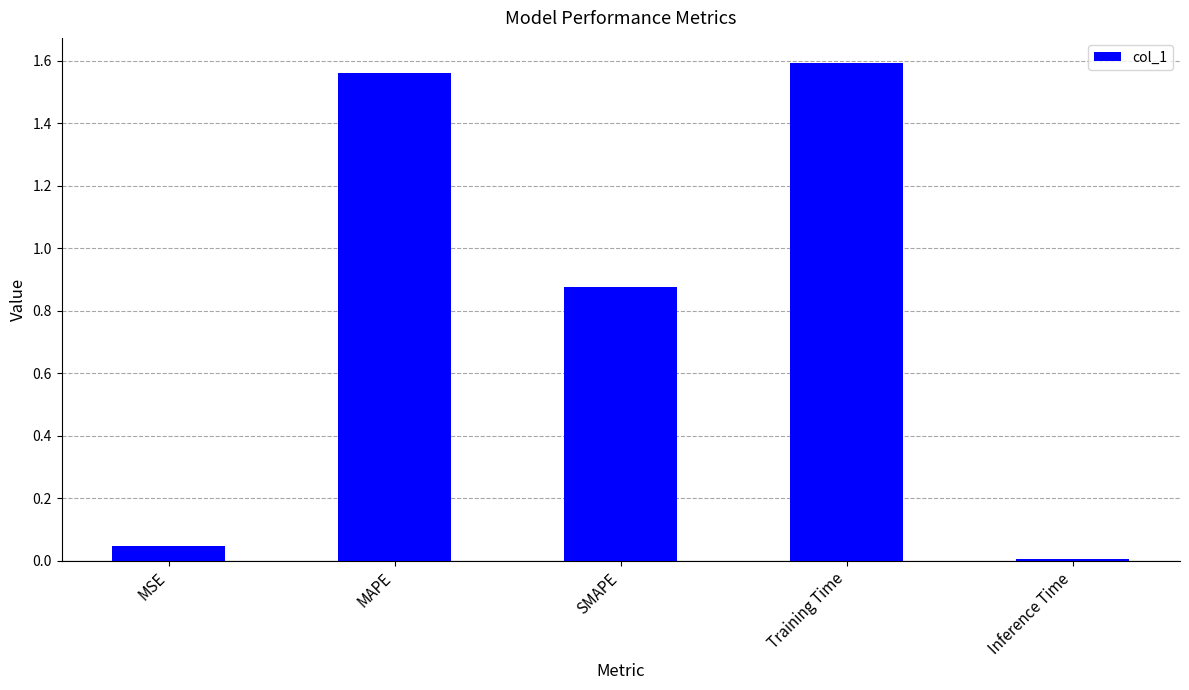

Approximately how many times larger is the value at SMAPE compared to Training Time?

0.6